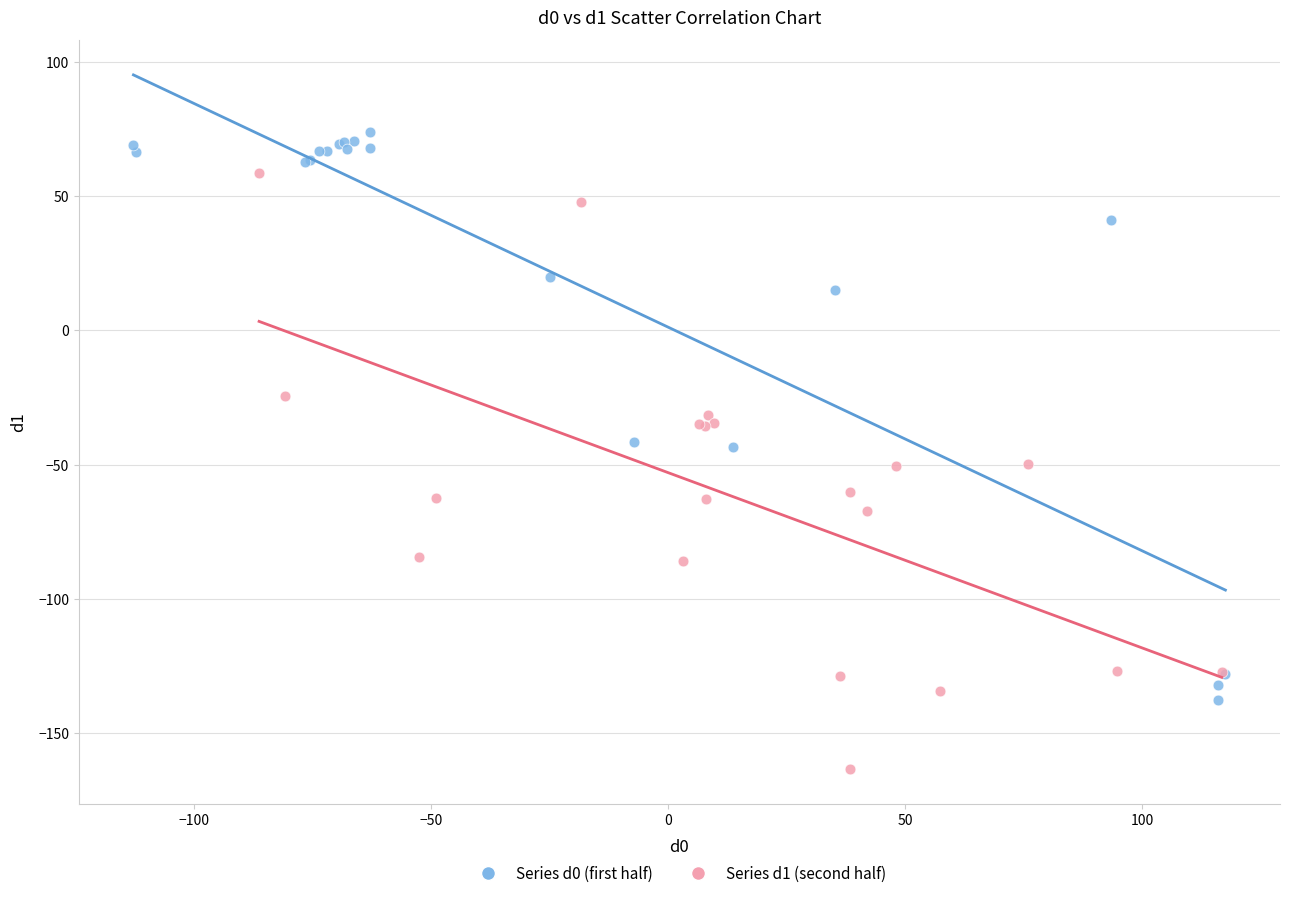

Which series contains the lowest Y value?

Series d1 (second half)